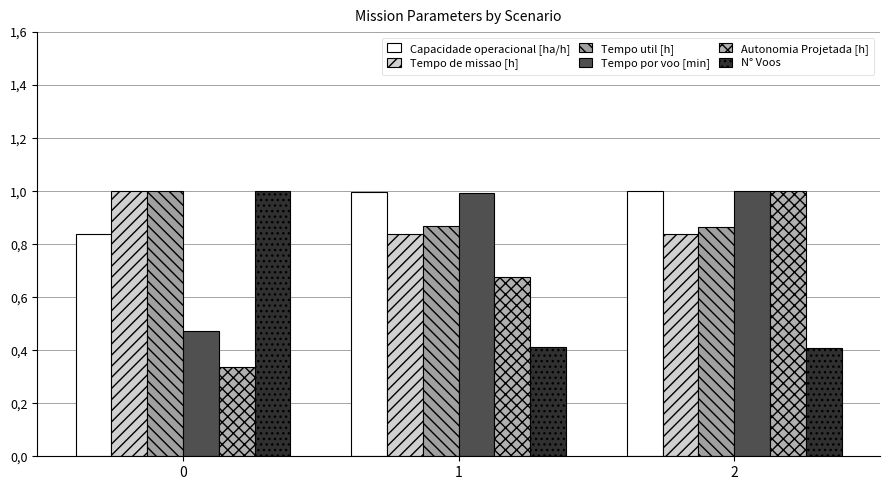

Does the chart contain any negative values?

No